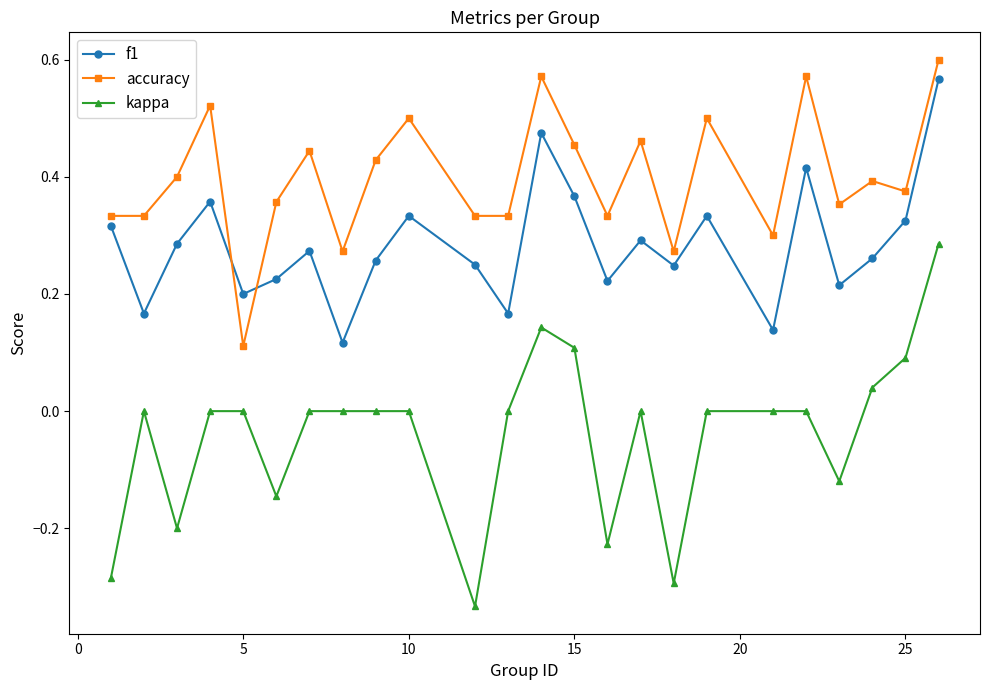

Which series has the widest spread of values?

kappa